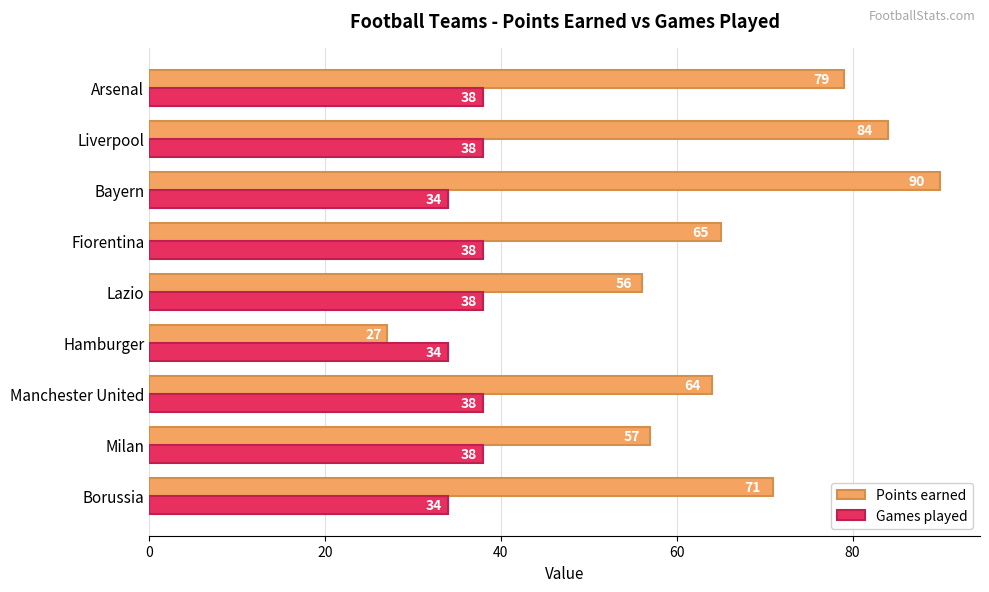

Where is Points earned nearest to the value 58?

Milan